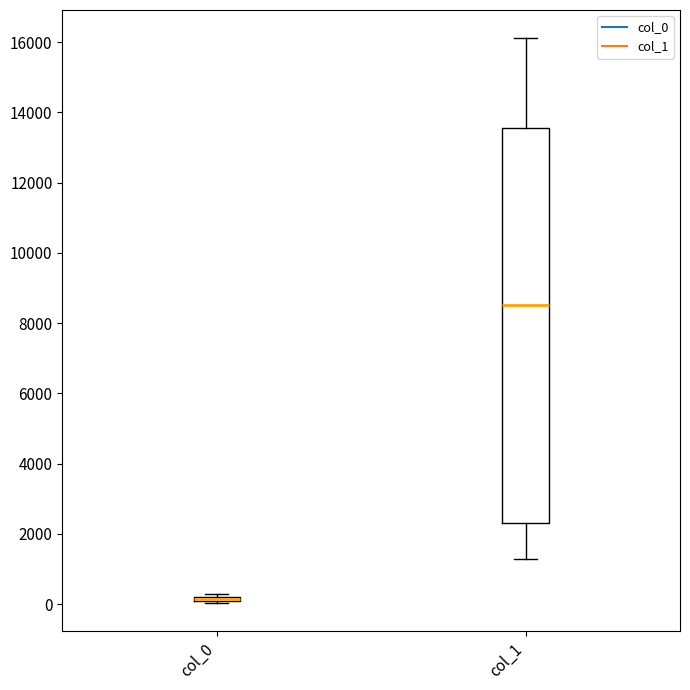

Comparing the boxes themselves (not the whiskers), which one is the tallest?

col_1